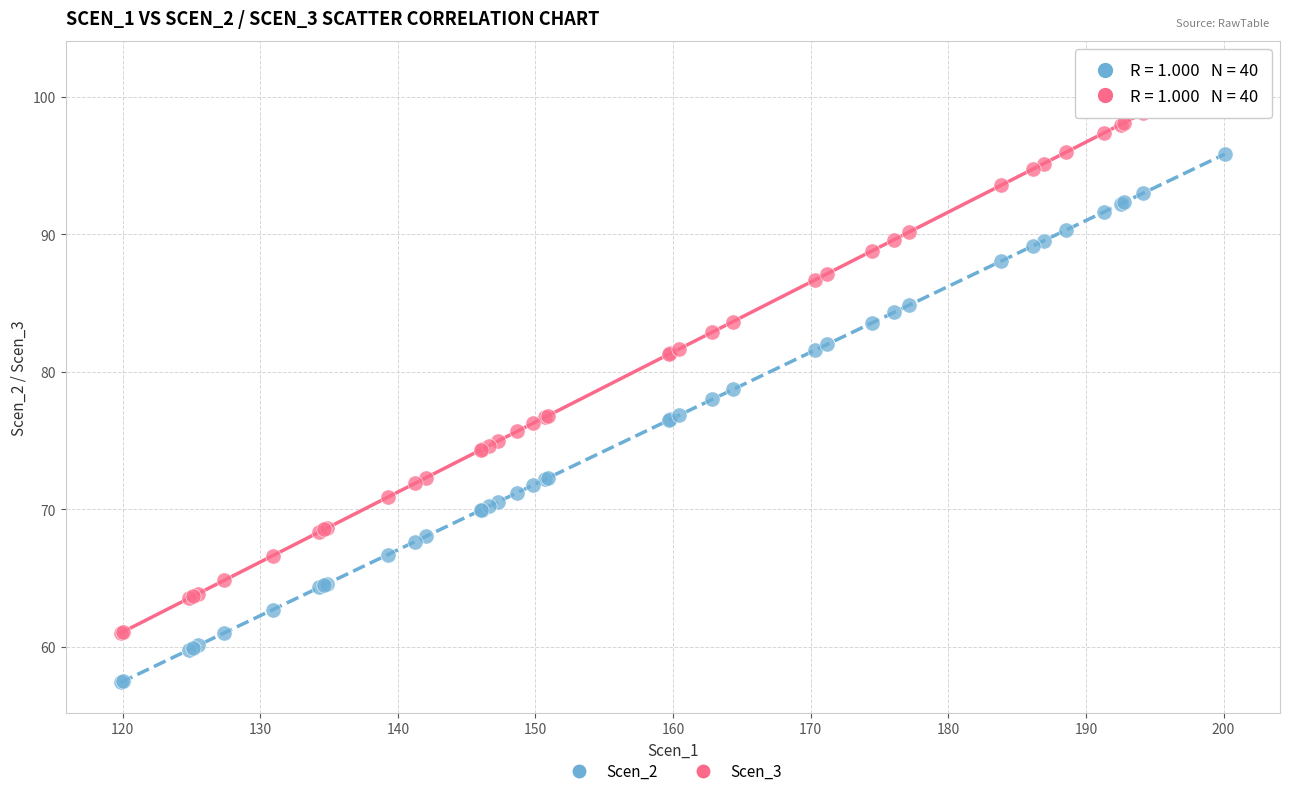

What are all the series names shown in the legend?

Scen_2, Scen_3